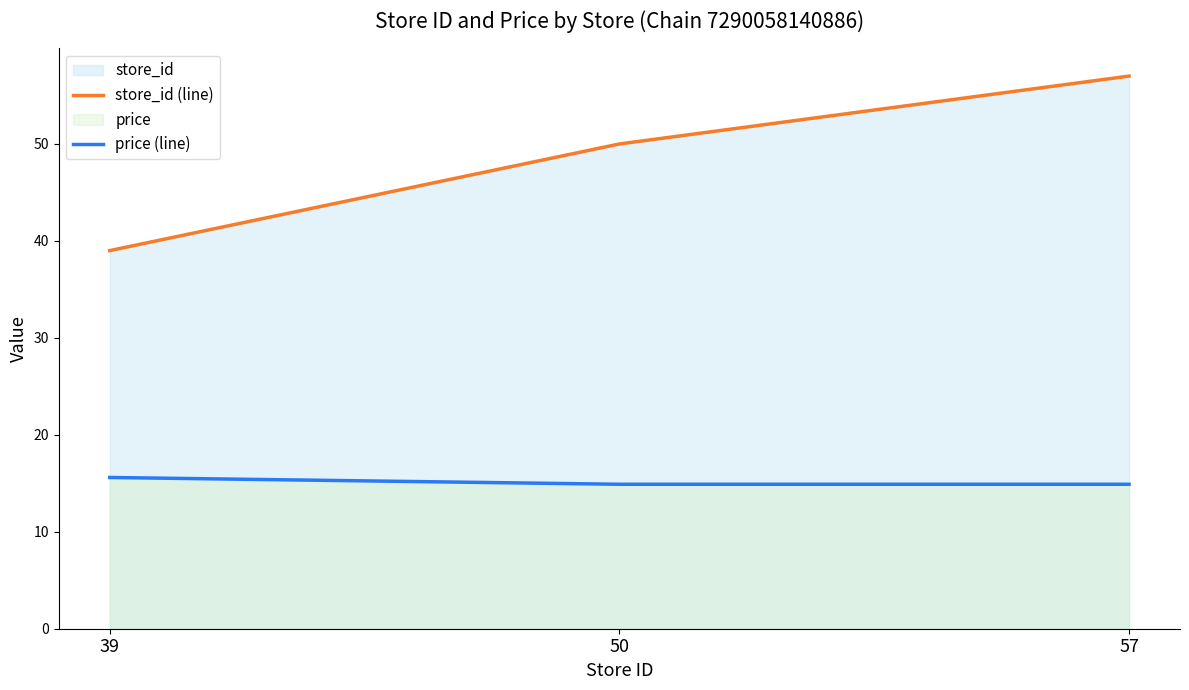

At which category is the sum across all series the highest?

57